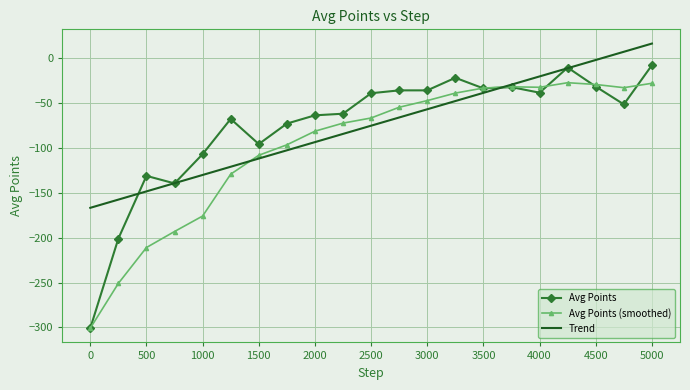

What is the difference between the maximum and minimum values in the Trend series?

182.9